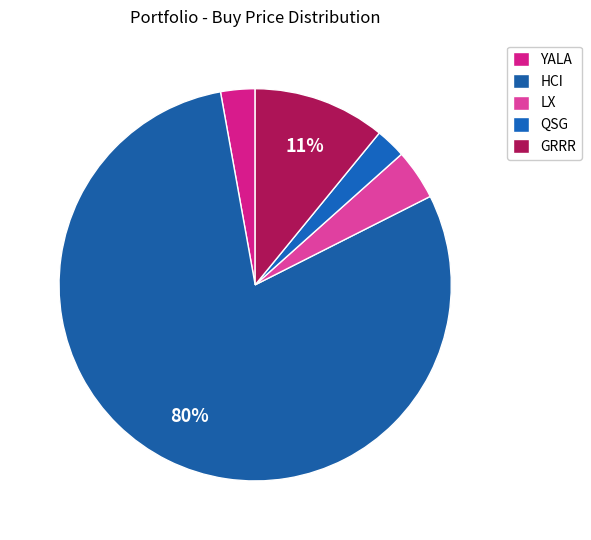

Rank the categories by value from highest to lowest.

HCI, GRRR, LX, YALA, QSG